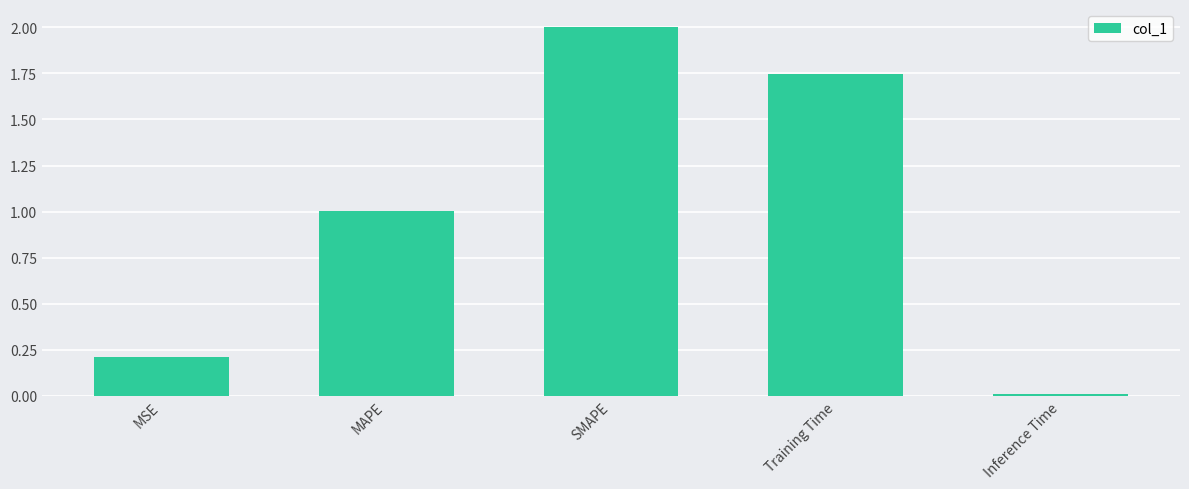

What position from the left is MAPE?

2